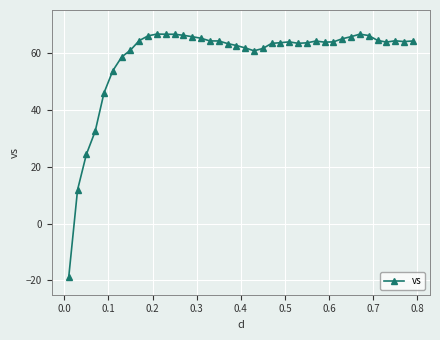

What is the value of the 11th point from the left?

66.6